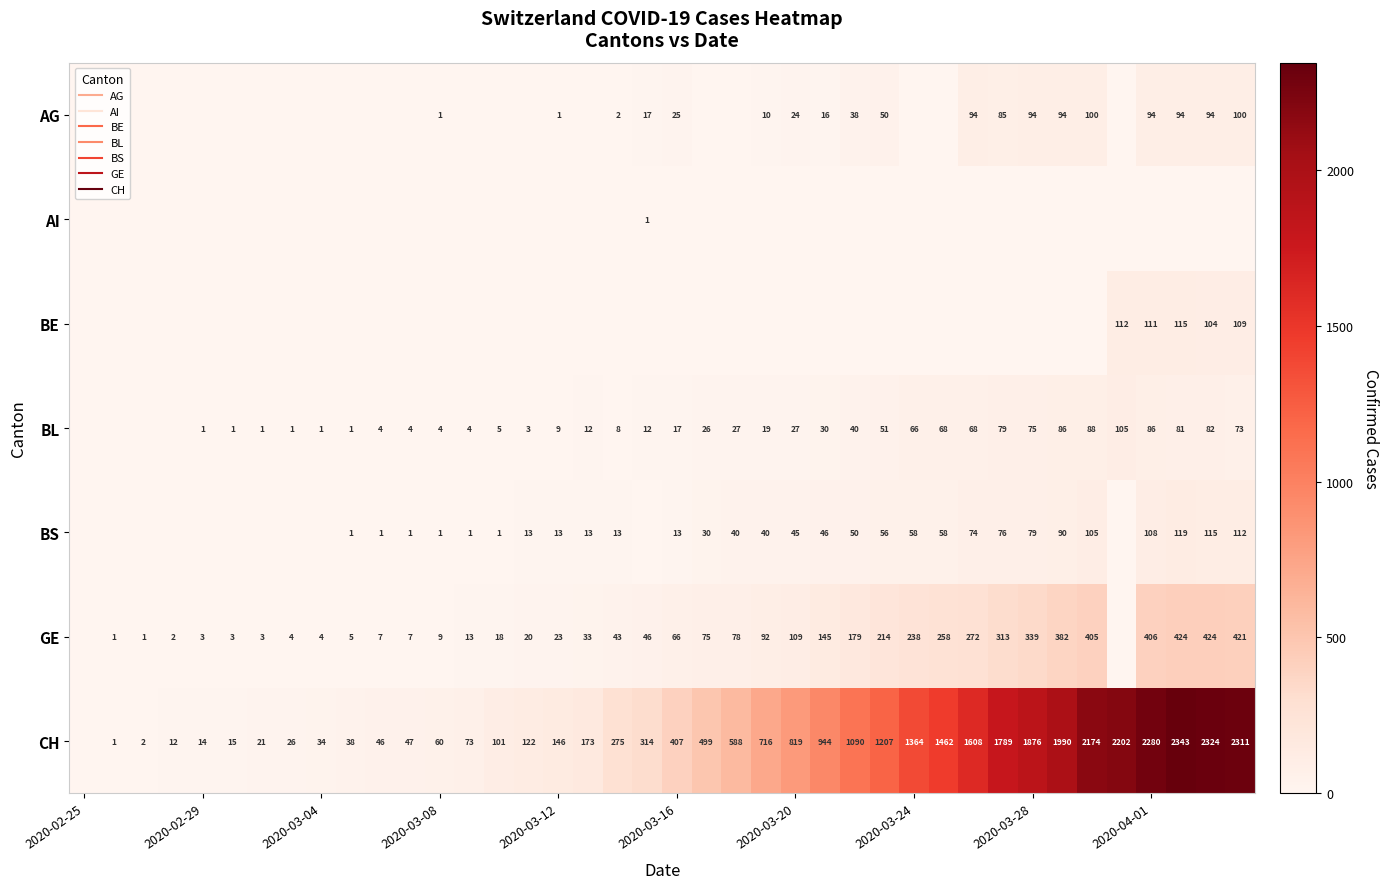

How many data points in BL are above 17?

19